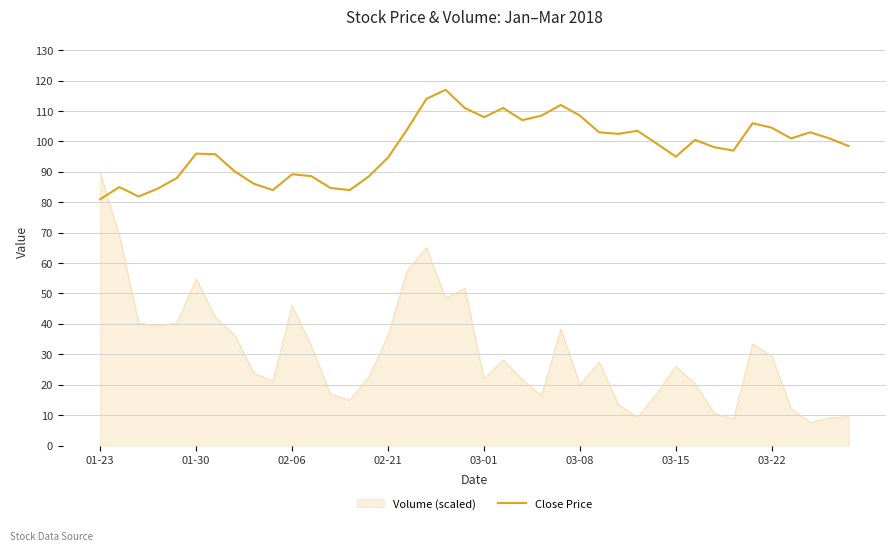

Rank the series by their average value, from highest to lowest.

Close Price, Volume (scaled)